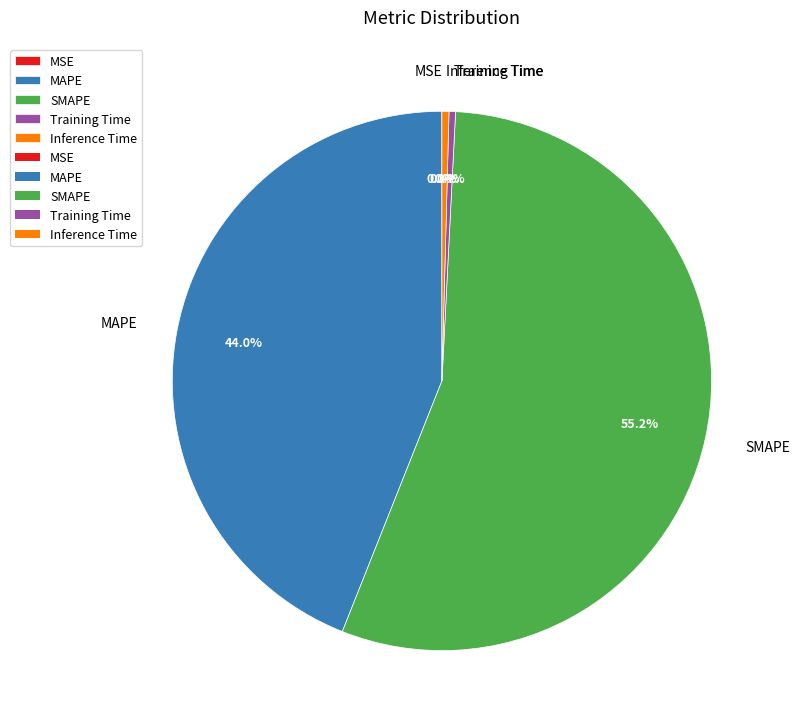

Does Training Time account for over 50% of the chart?

No